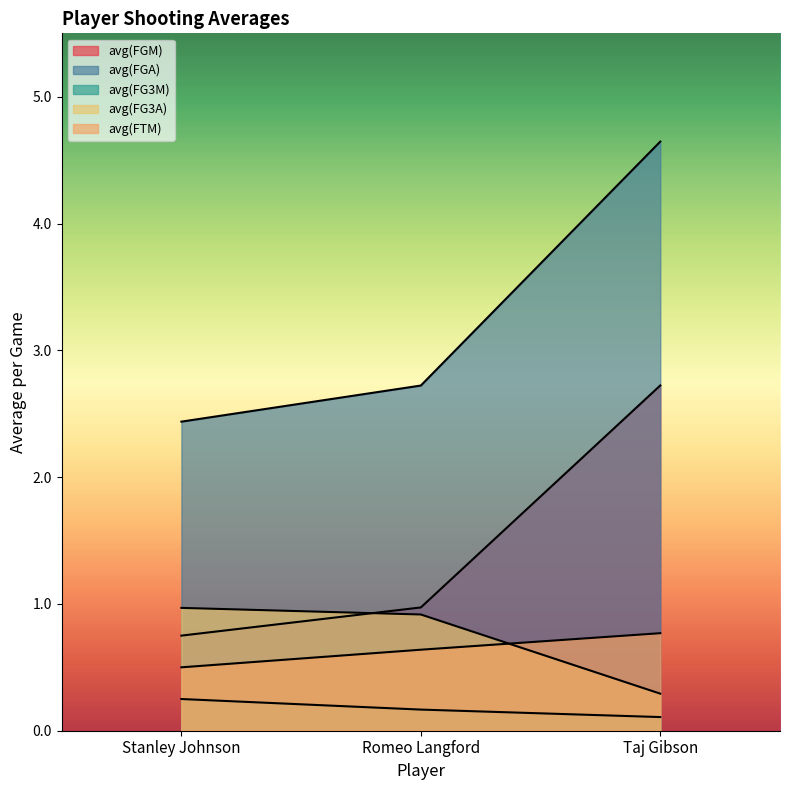

What position from the right is Taj Gibson?

1